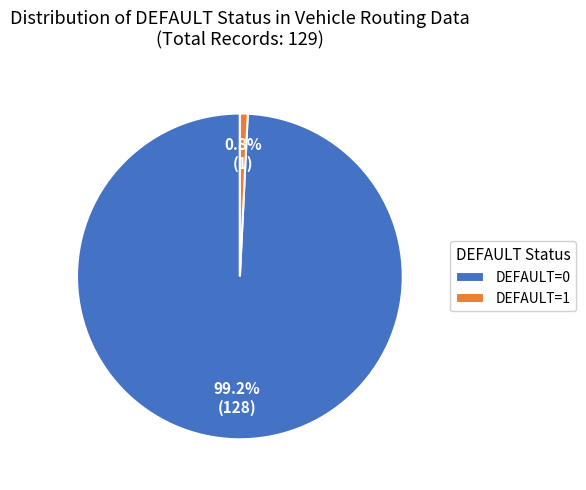

Which slice is the largest?

DEFAULT=0